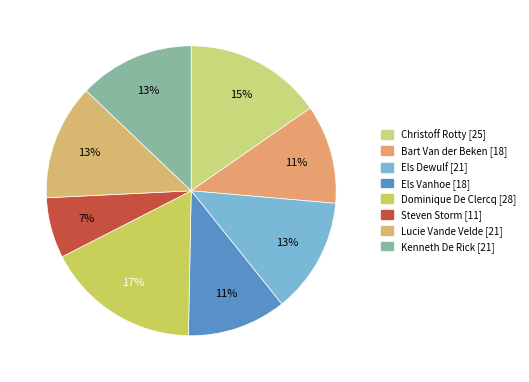

How much of the chart is everything except Dominique De Clercq?

82.8%